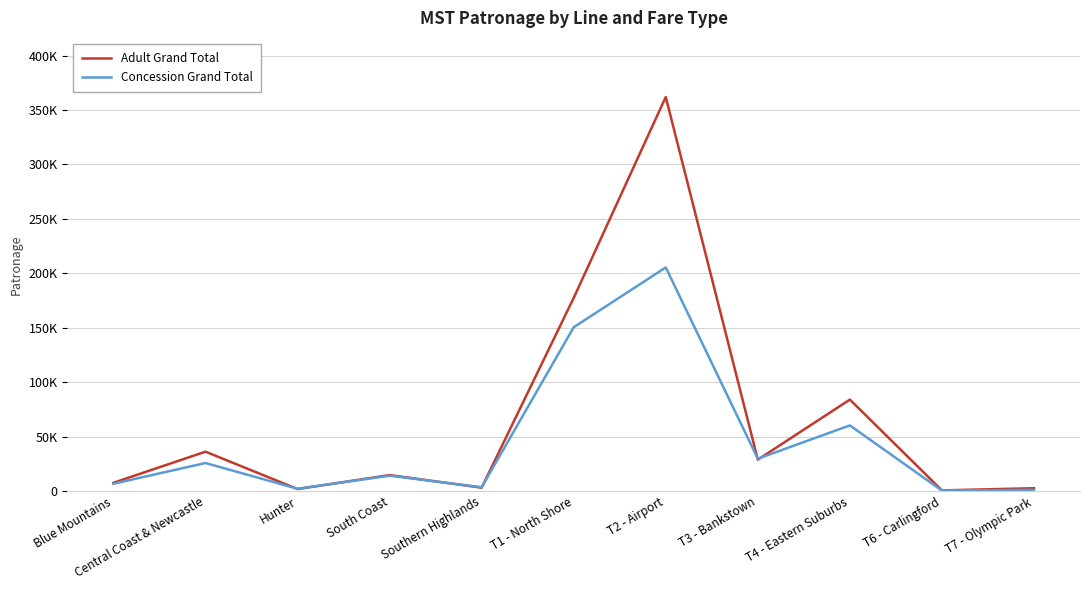

Where do Adult Grand Total and Concession Grand Total first cross each other?

Central Coast & Newcastle and Hunter